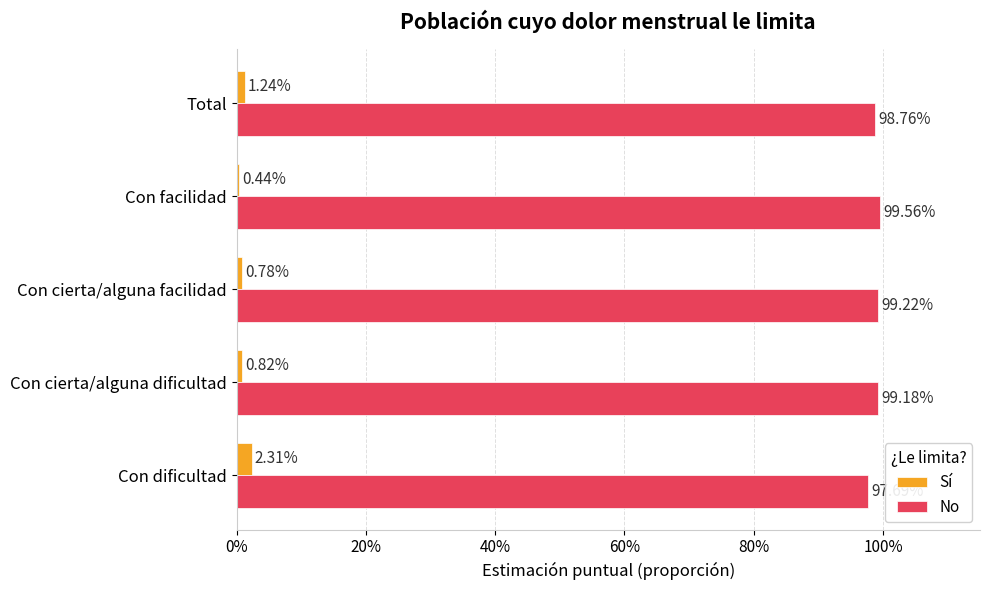

What are all the series names shown in the legend?

Sí, No